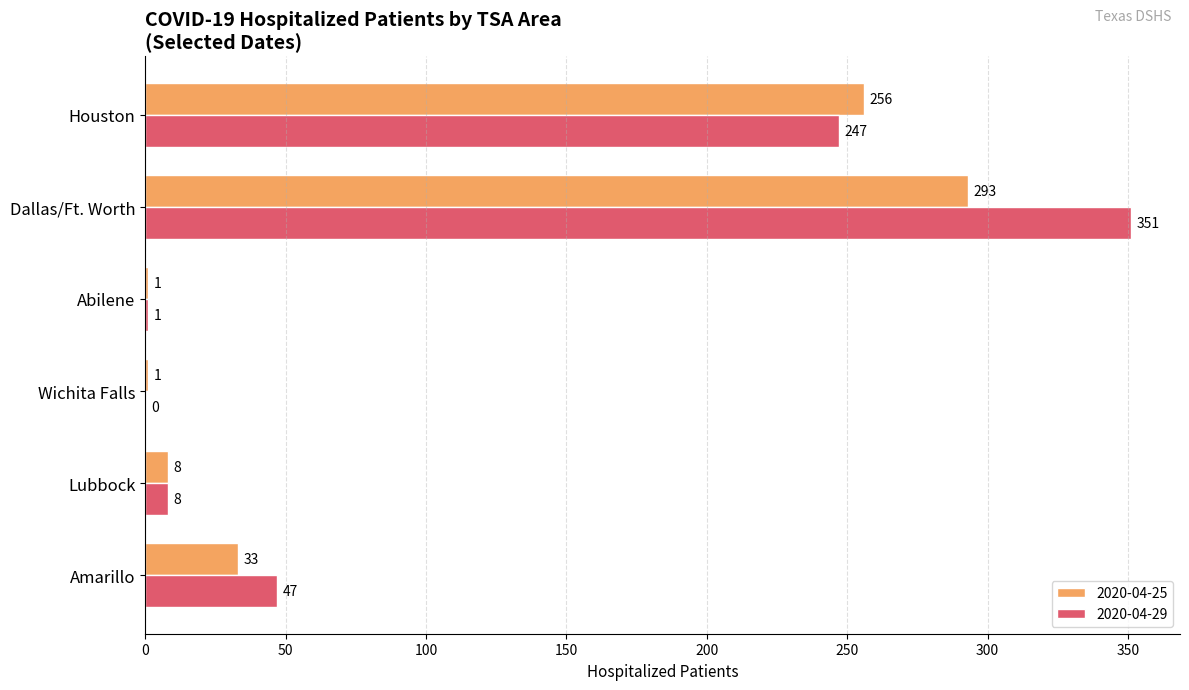

Which label corresponds to the largest value in the chart?

Dallas/Ft. Worth